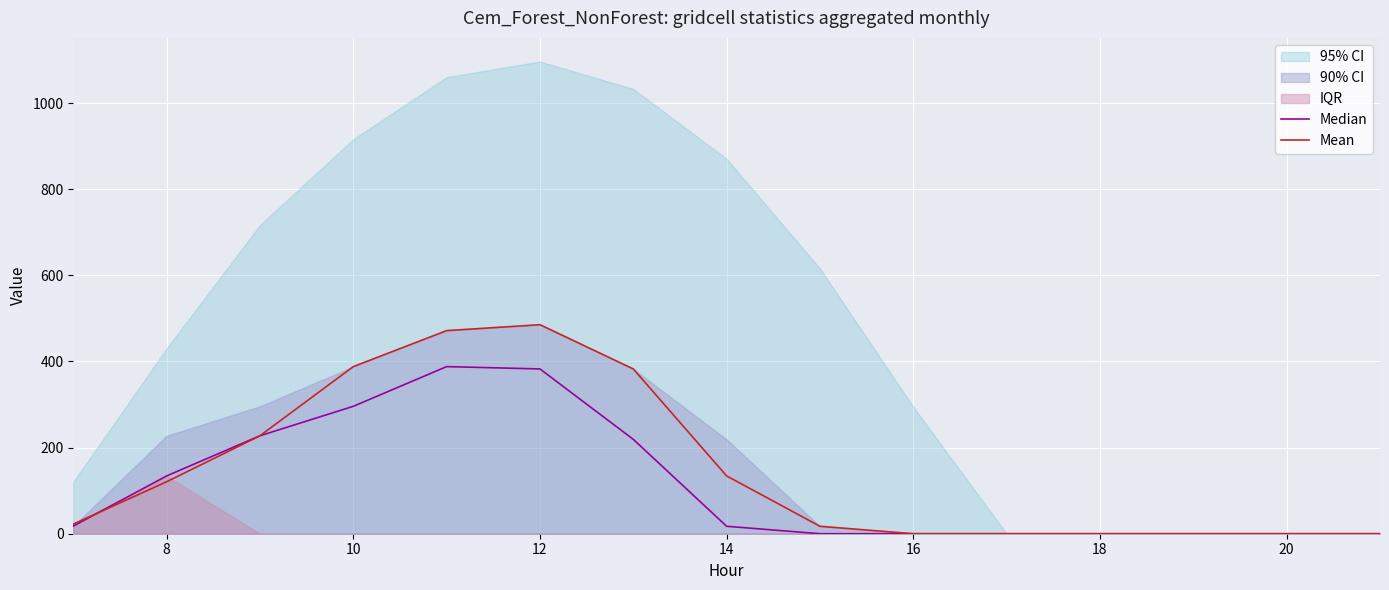

The value of Median at 16 is -202.0. True or false?

False